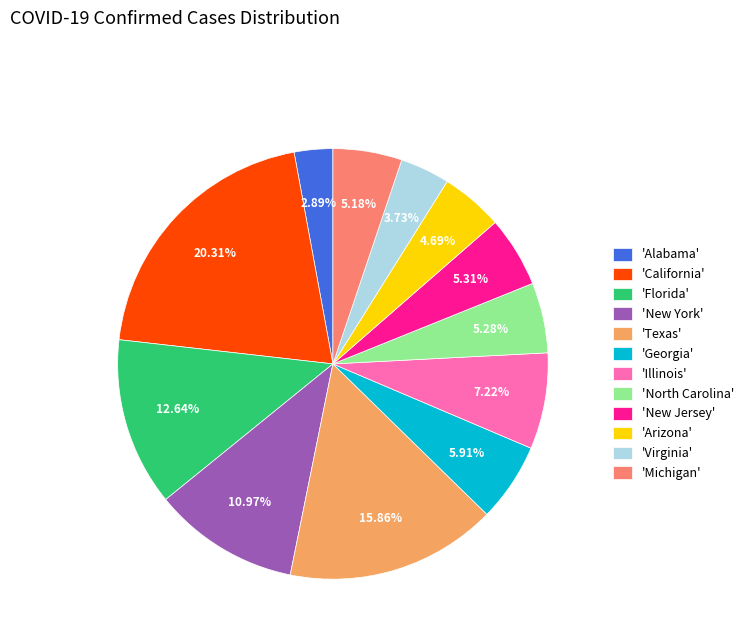

Does any single category account for the majority?

No